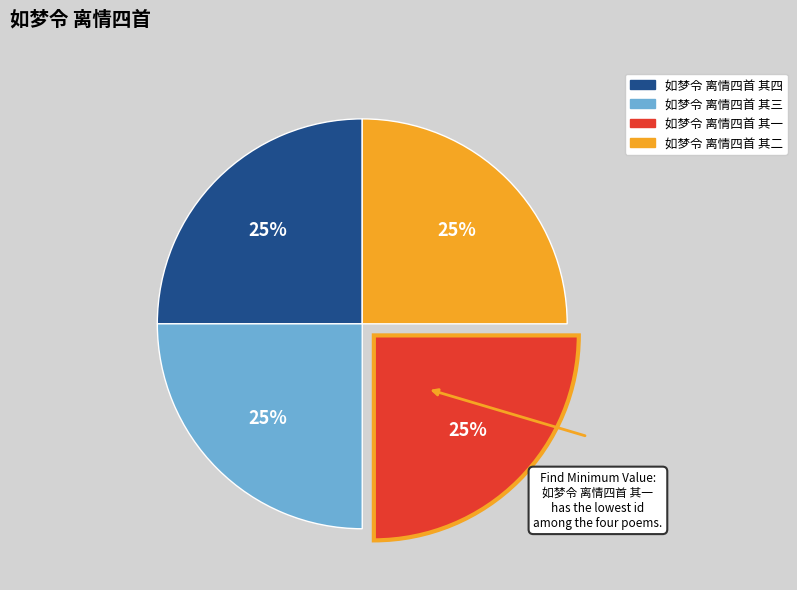

What is the ratio of the value at 如梦令 离情四首 其一 to the value at 如梦令 离情四首 其二?

1.0